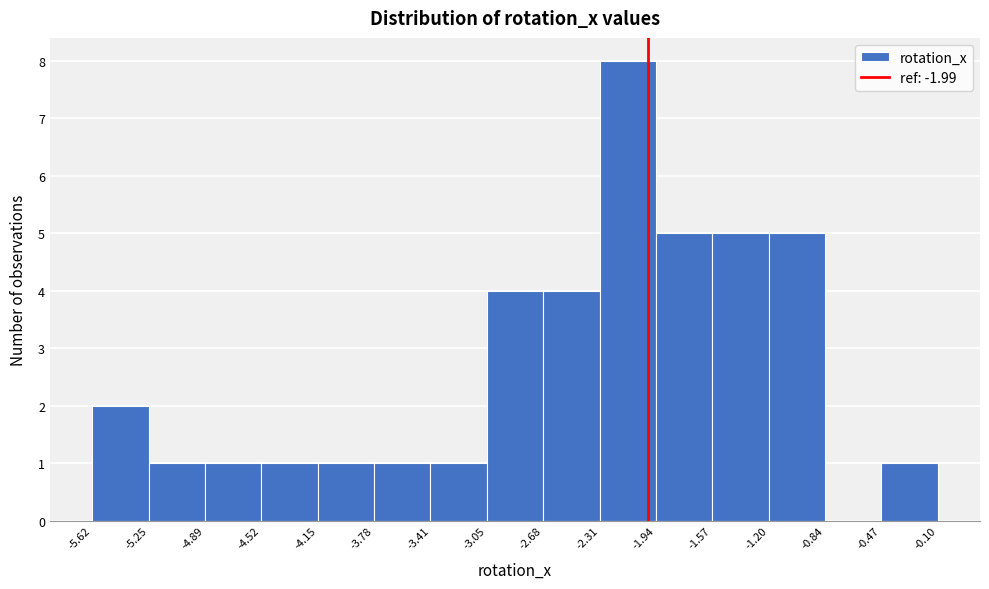

Reading left to right, transcribe this chart: for each bar, give the range it covers on the x-axis and its height. The values are not printed on the chart, so give them approximately, as read against the axis.

-5.62 to -5.25: 2
-5.25 to -4.89: 1
-4.89 to -4.52: 1
-4.52 to -4.15: 1
-4.15 to -3.78: 1
-3.78 to -3.41: 1
-3.41 to -3.05: 1
-3.05 to -2.68: 4
-2.68 to -2.31: 4
-2.31 to -1.94: 8
-1.94 to -1.57: 5
-1.57 to -1.20: 5
-1.20 to -0.84: 5
-0.84 to -0.47: 0
-0.47 to -0.10: 1